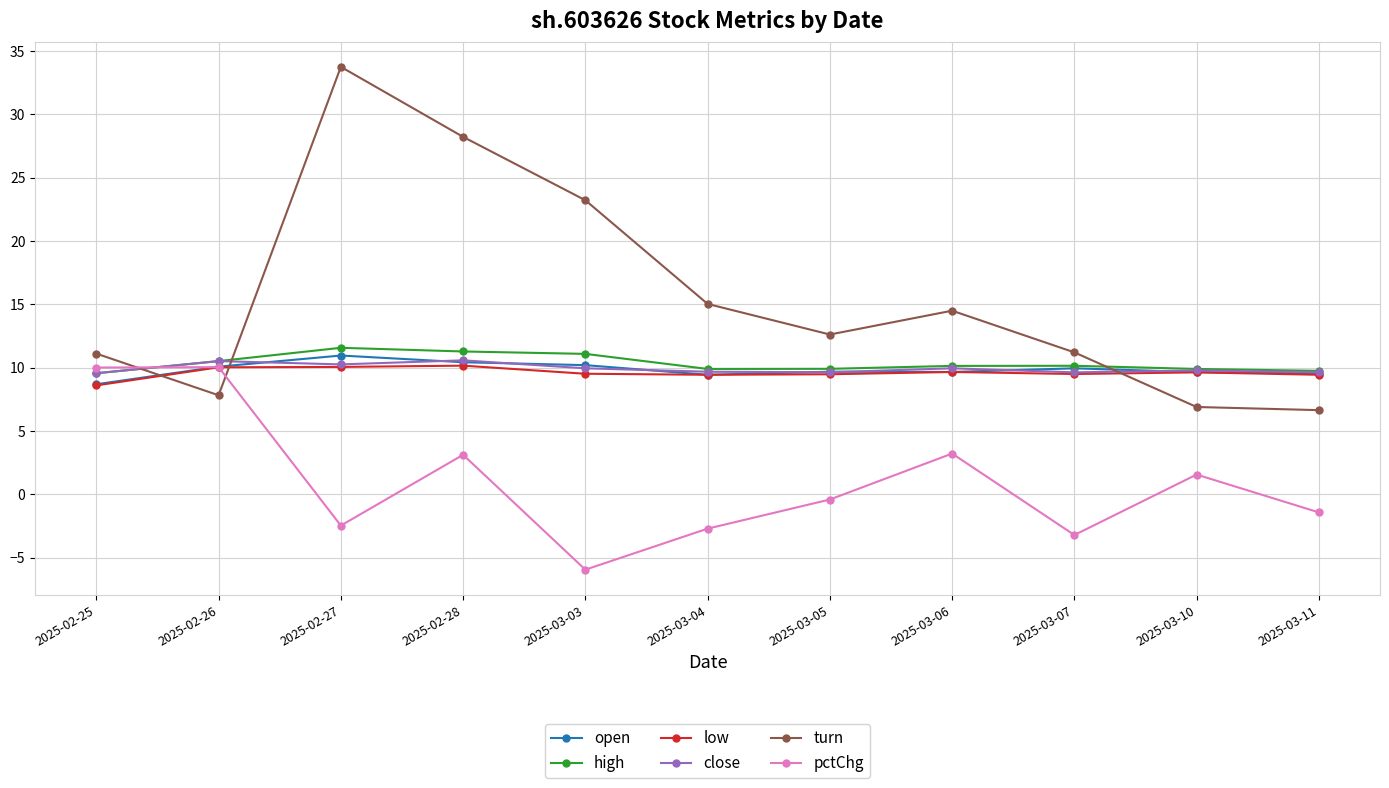

Which series has the largest total across all categories?

turn